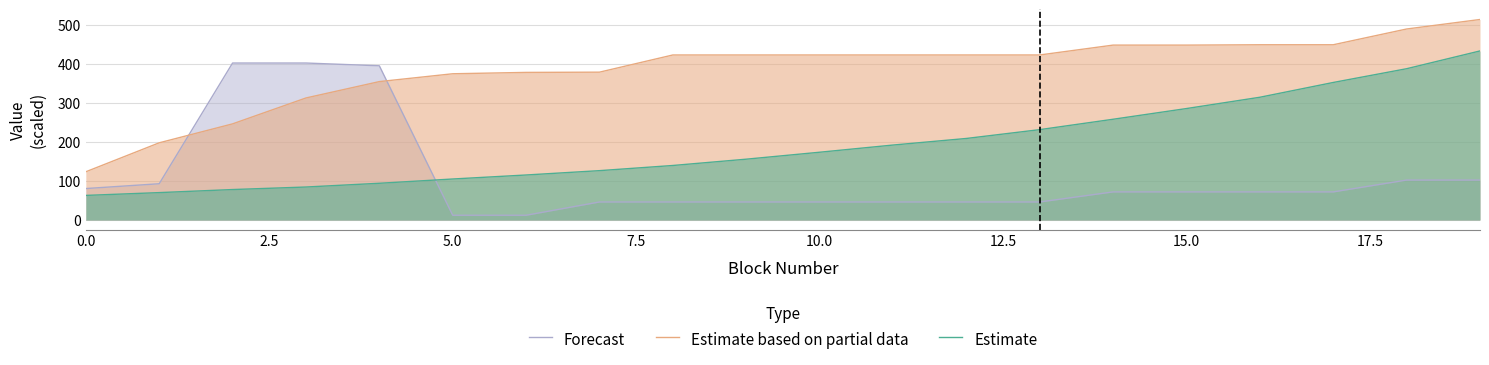

Does the chart have visible grid lines?

Yes